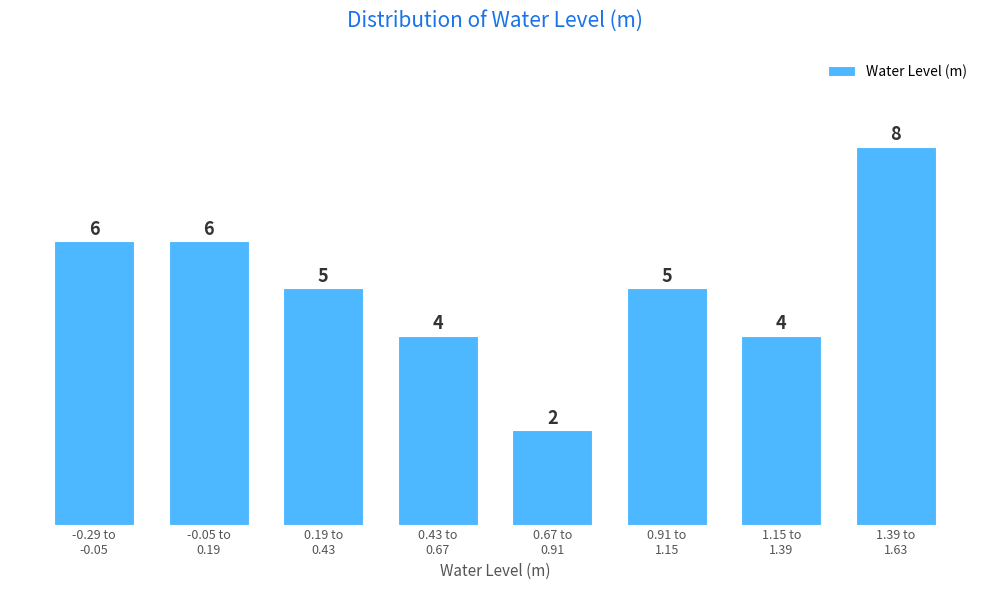

Reading right to left, extract all data points from this chart.

8	4	5	2	4	5	6	6